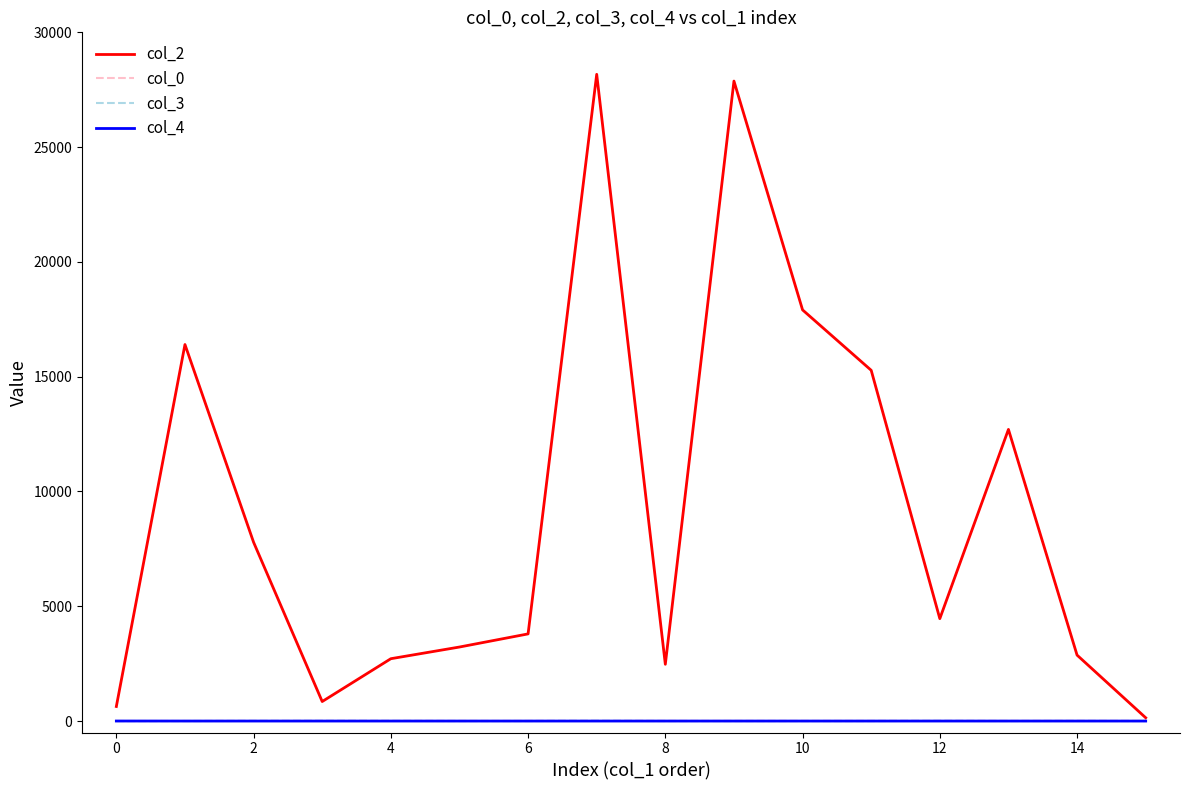

What is the difference between the maximum and minimum values in the col_4 series?

1.0